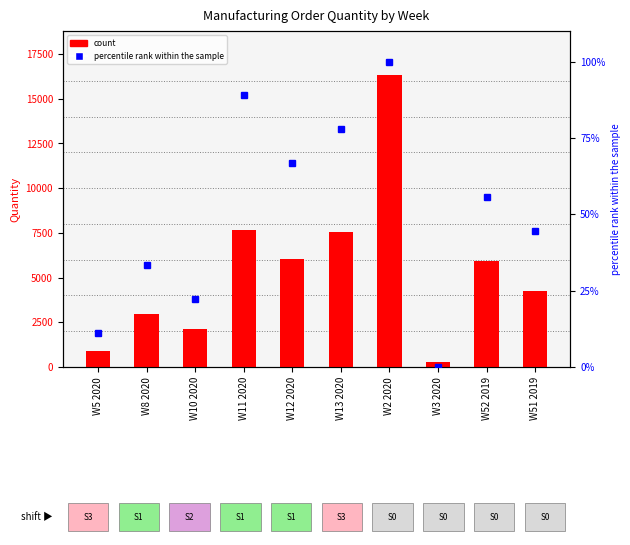

Which category has the highest value in the percentile rank within the sample series?

W2 2020